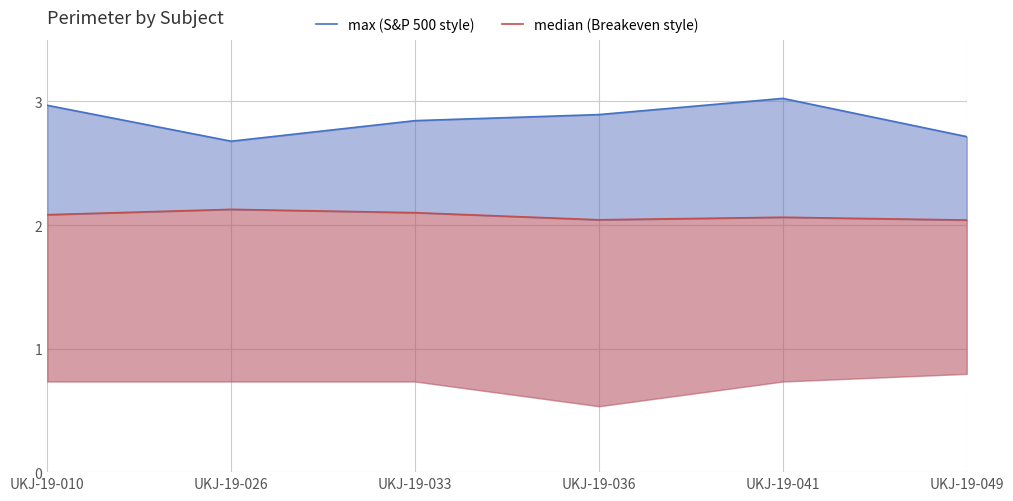

The value of max (S&P 500 style) at UKJ-19-036 is 2.9. True or false?

True